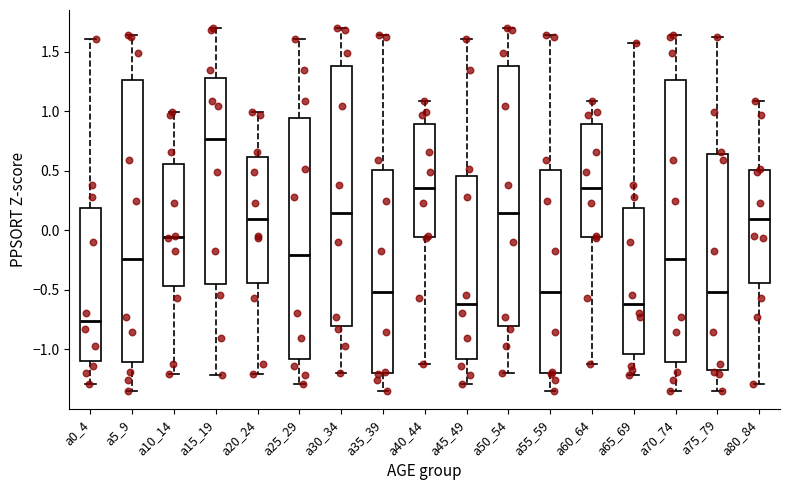

Reading left to right, read every box against the y-axis: the position of its median line, the range the box covers, and the ends of its whiskers. The values are not printed on the chart, so give them approximately, as read against the axis.

a0_4: median -0.75, box -1.10 to 0.20, whiskers -1.30 to 1.60
a5_9: median -0.25, box -1.10 to 1.25, whiskers -1.35 to 1.65
a10_14: median -0.05, box -0.45 to 0.55, whiskers -1.20 to 1.00
a15_19: median 0.75, box -0.45 to 1.30, whiskers -1.20 to 1.70
a20_24: median 0.10, box -0.45 to 0.60, whiskers -1.20 to 1.00
a25_29: median -0.20, box -1.10 to 0.95, whiskers -1.30 to 1.60
a30_34: median 0.15, box -0.80 to 1.40, whiskers -1.20 to 1.70
a35_39: median -0.50, box -1.20 to 0.50, whiskers -1.35 to 1.65
a40_44: median 0.35, box -0.05 to 0.90, whiskers -1.10 to 1.10
a45_49: median -0.60, box -1.10 to 0.45, whiskers -1.30 to 1.60
a50_54: median 0.15, box -0.80 to 1.40, whiskers -1.20 to 1.70
a55_59: median -0.50, box -1.20 to 0.50, whiskers -1.35 to 1.65
a60_64: median 0.35, box -0.05 to 0.90, whiskers -1.10 to 1.10
a65_69: median -0.60, box -1.05 to 0.20, whiskers -1.20 to 1.60
a70_74: median -0.25, box -1.10 to 1.25, whiskers -1.35 to 1.65
a75_79: median -0.50, box -1.15 to 0.65, whiskers -1.35 to 1.60
a80_84: median 0.10, box -0.45 to 0.50, whiskers -1.30 to 1.10